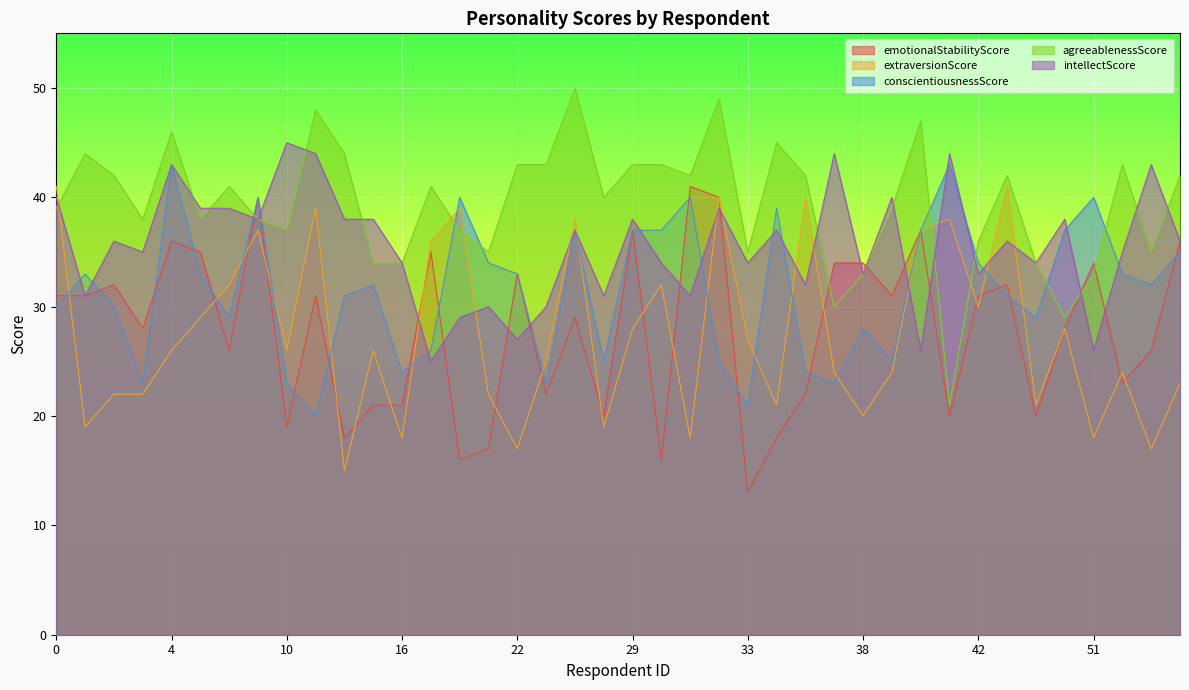

In intellectScore, how many points are higher than both neighbors (excluding endpoints)?

14